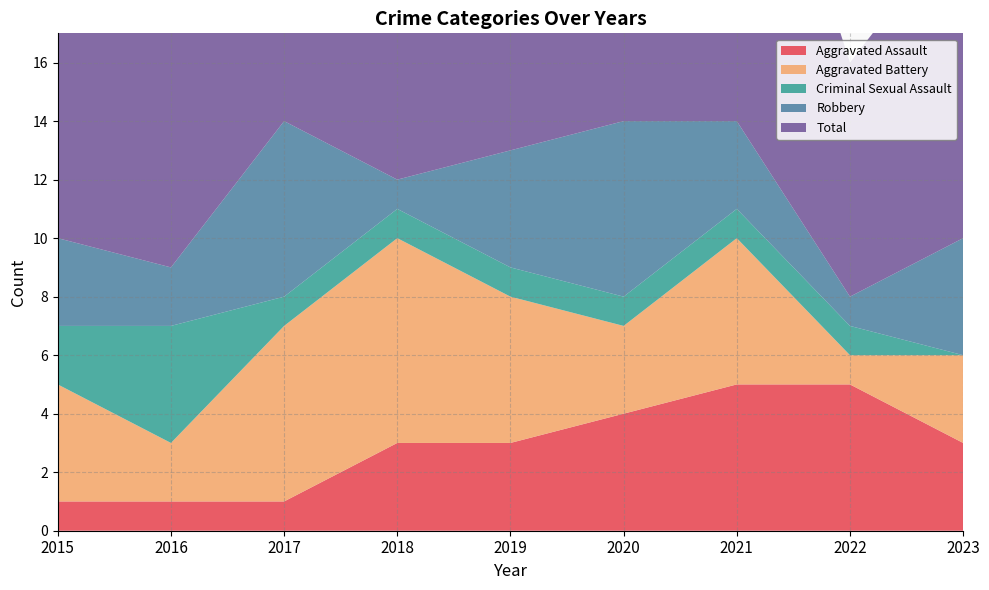

Reading left to right, what are all the values shown in this chart?

Aggravated Assault: 2015=1	2016=1	2017=1	2018=3	2019=3	2020=4	2021=5	2022=5	2023=3
Aggravated Battery: 2015=4	2016=2	2017=6	2018=7	2019=5	2020=3	2021=5	2022=1	2023=3
Criminal Sexual Assault: 2015=2	2016=4	2017=1	2018=1	2019=1	2020=1	2021=1	2022=1	2023=0
Robbery: 2015=3	2016=2	2017=6	2018=1	2019=4	2020=6	2021=3	2022=1	2023=4
Total: 2015=10	2016=9	2017=14	2018=14	2019=13	2020=14	2021=14	2022=8	2023=11